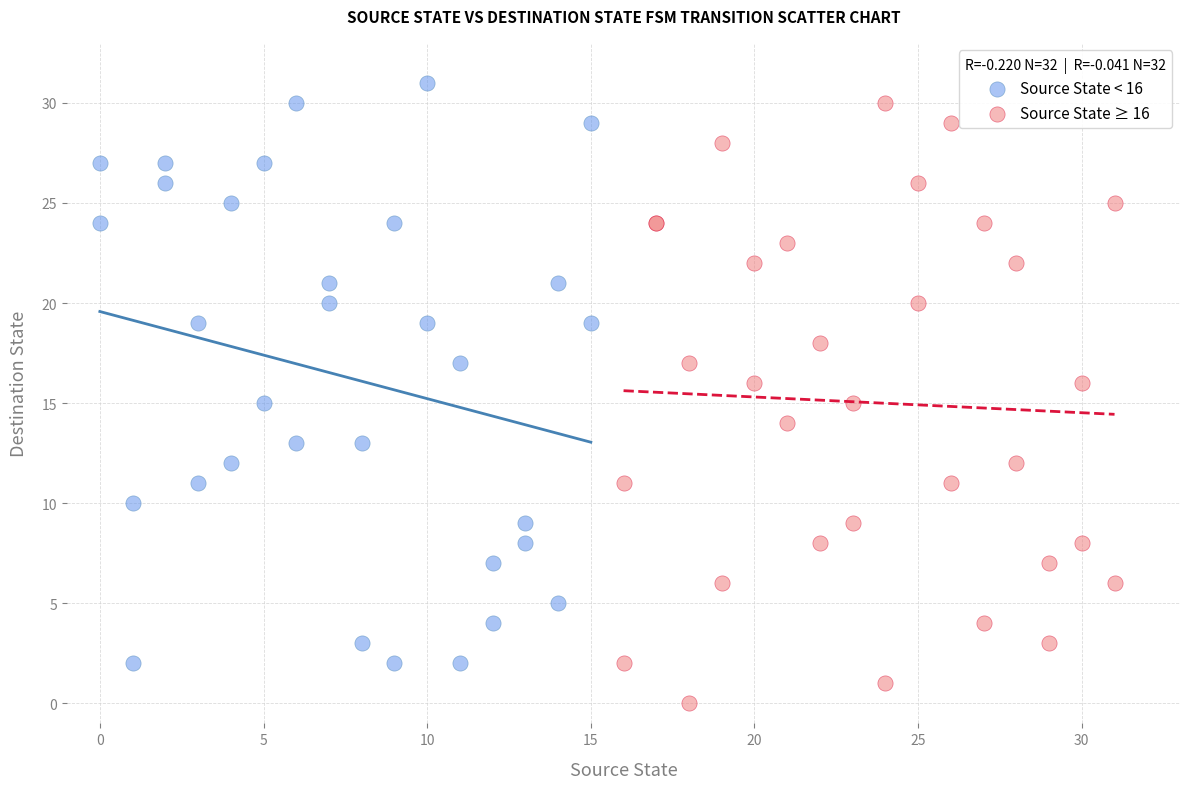

What are all the series names shown in the legend?

Source State < 16, Source State ≥ 16